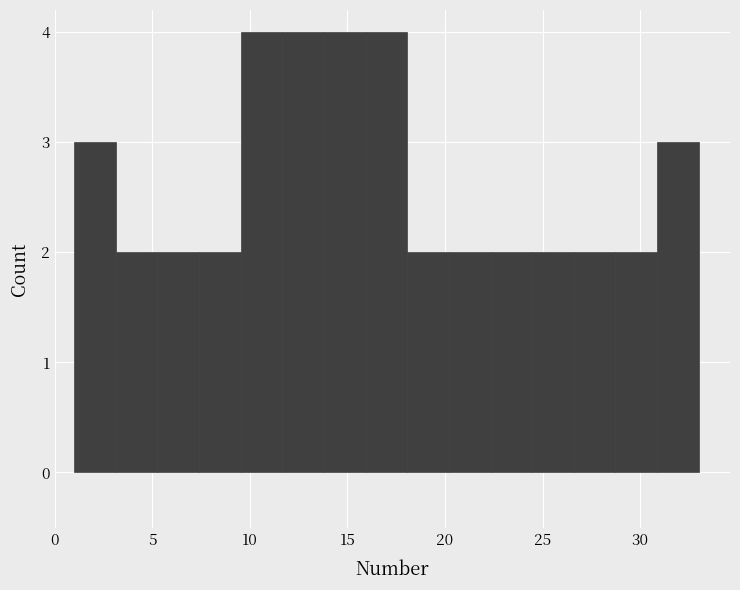

Reading left to right, transcribe this chart: for each bar, give the range it covers on the x-axis and its height. Neither the bar edges nor the heights are printed on the chart, so give them approximately, as read against the axes.

1.0 to 3.0: 3
3.0 to 5.5: 2
5.5 to 7.5: 2
7.5 to 9.5: 2
9.5 to 11.5: 4
11.5 to 14.0: 4
14.0 to 16.0: 4
16.0 to 18.0: 4
18.0 to 20.0: 2
20.0 to 22.5: 2
22.5 to 24.5: 2
24.5 to 26.5: 2
26.5 to 28.5: 2
28.5 to 31.0: 2
31.0 to 33.0: 3